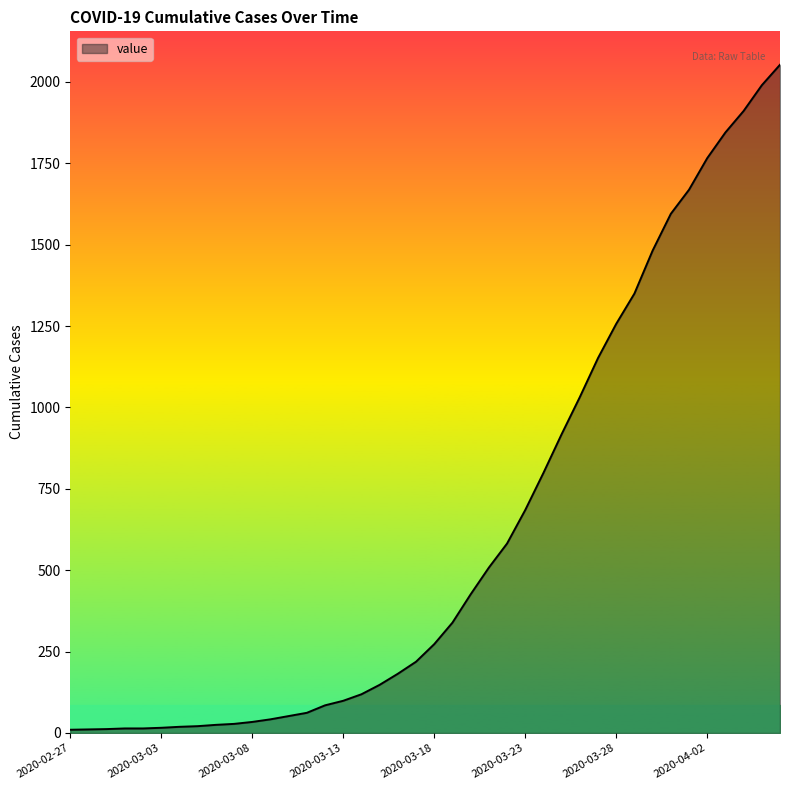

What is the greatest value displayed?

2053